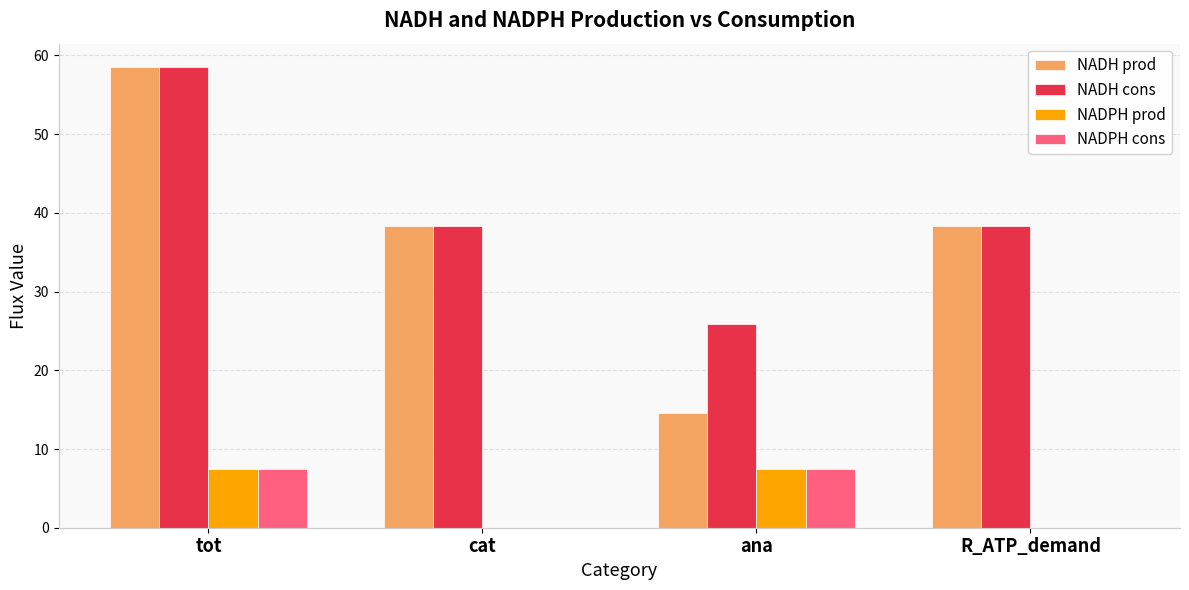

Where does the NADH cons series first go above 38?

tot